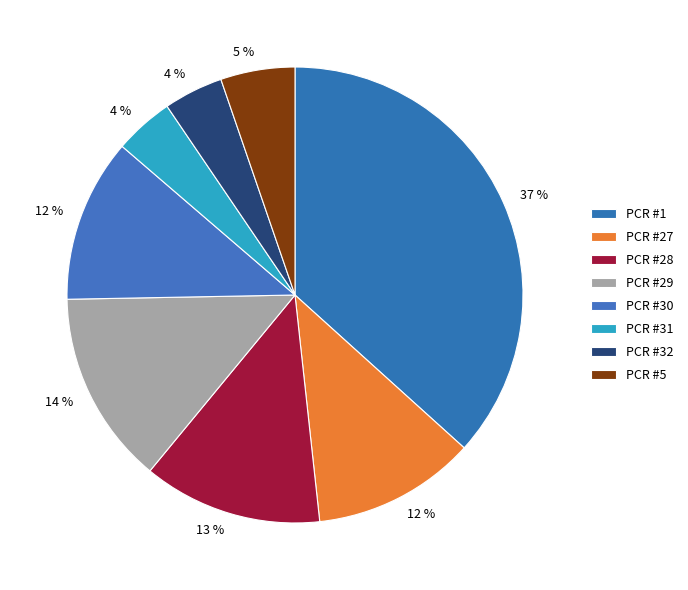

What percentage do PCR #32 and PCR #27 together represent?

15.8%